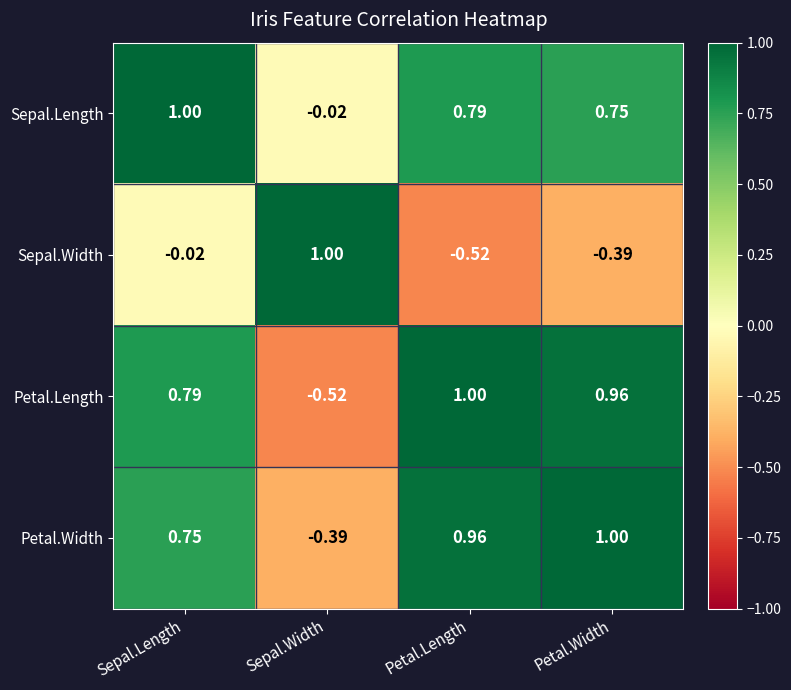

Rank the categories by Petal.Length value from lowest to highest.

Sepal.Width, Sepal.Length, Petal.Width, Petal.Length